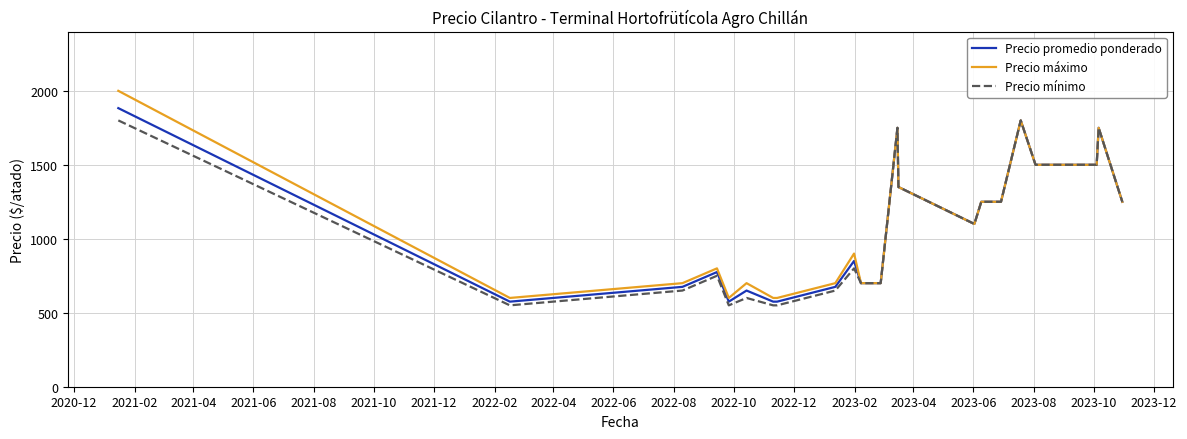

What is the minimum value shown in the chart?

550